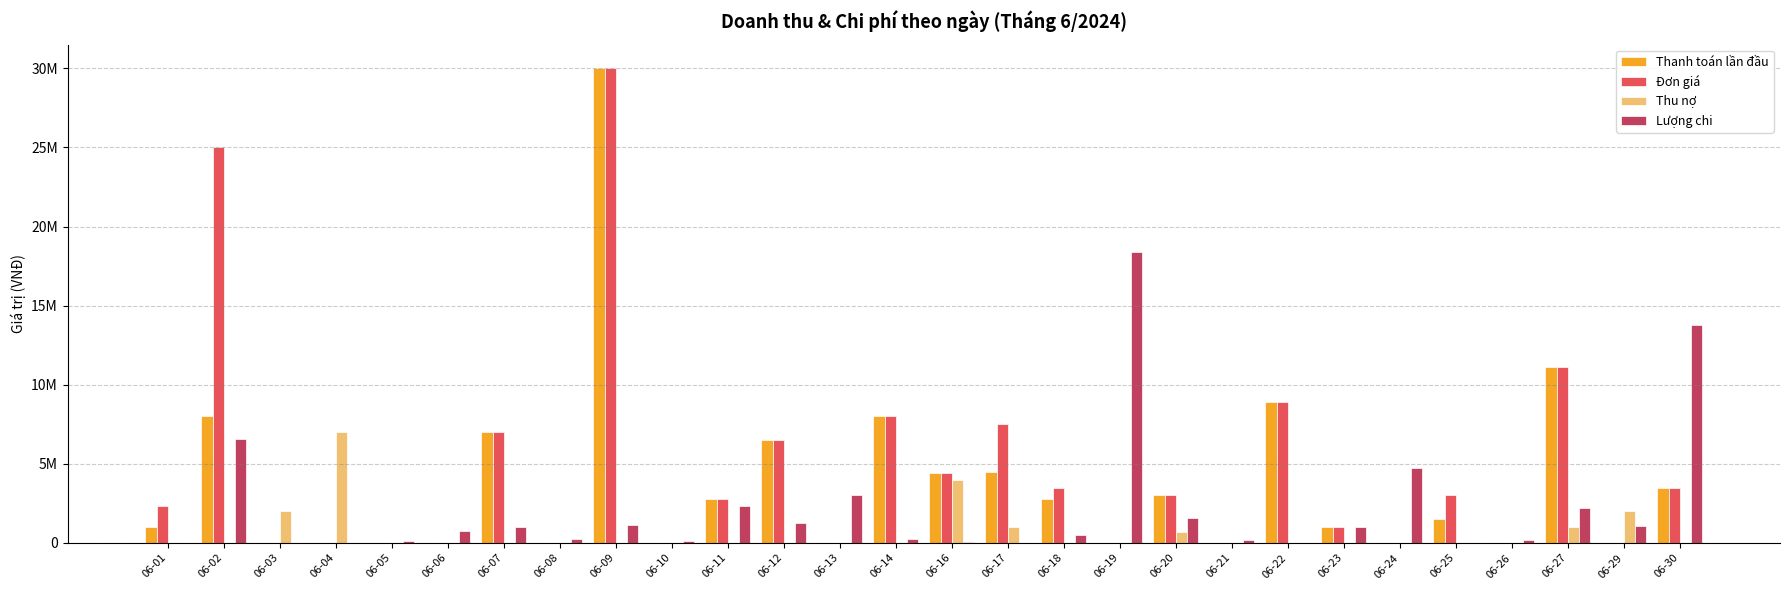

Which category has the highest value across all series?

06-09